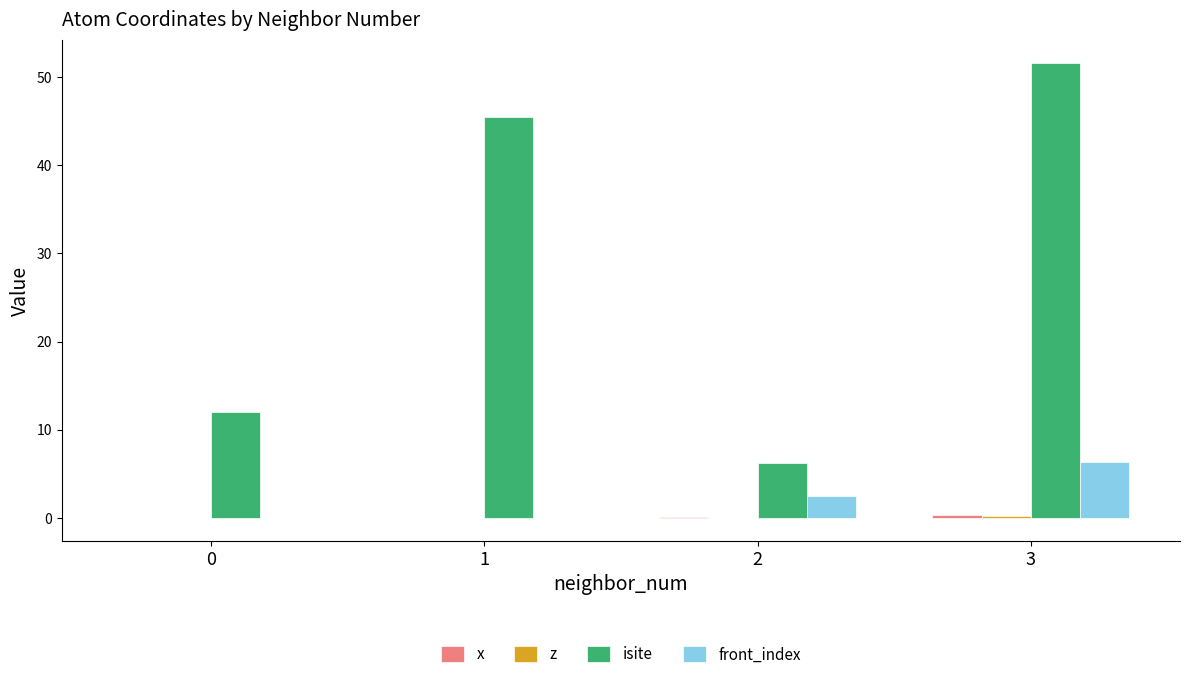

The value of isite at 0 is 20.9. True or false?

False